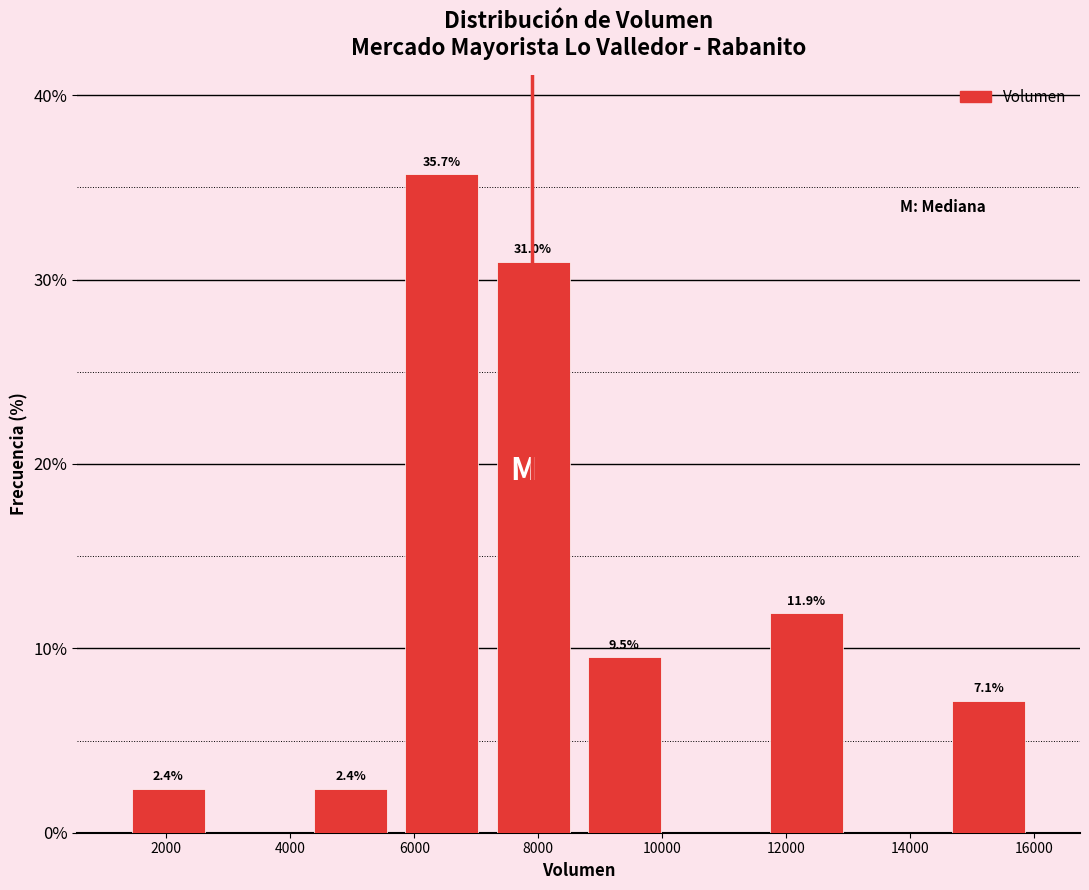

Over which range of the x-axis is the bar tallest?

5800 to 7200